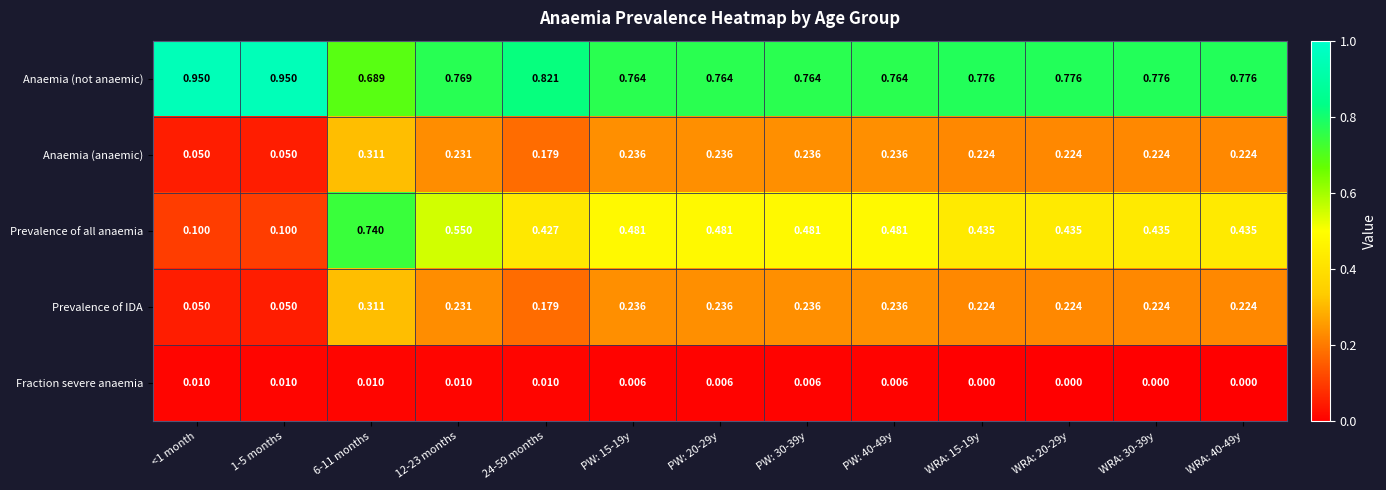

Which series changed the most between 12-23 months and WRA: 15-19y?

Prevalence of all anaemia